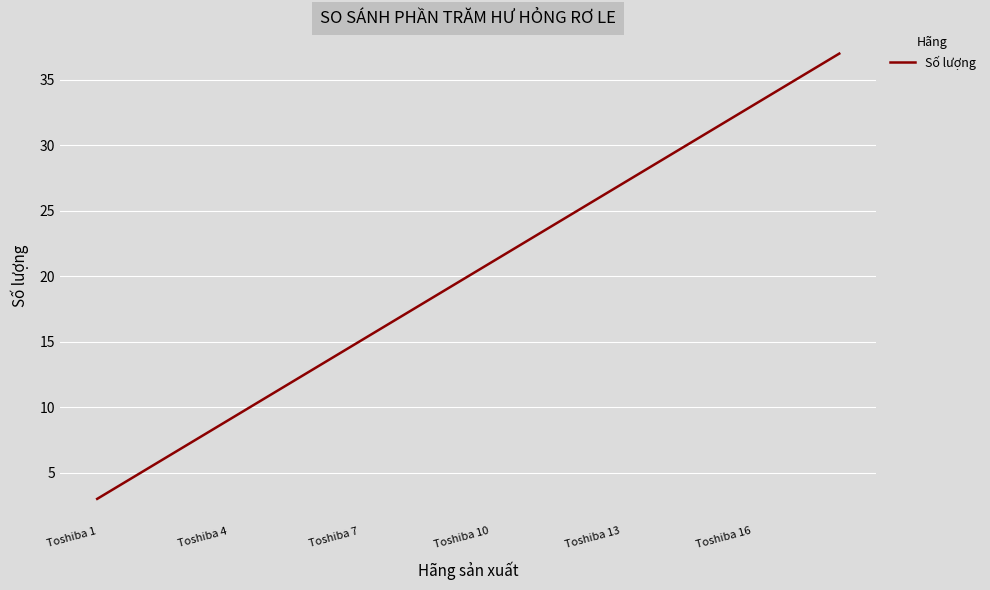

Reading right to left, what are all the values shown in this chart?

37	35	33	31	29	27	25	23	21	19	17	15	13	11	9	7	5	3